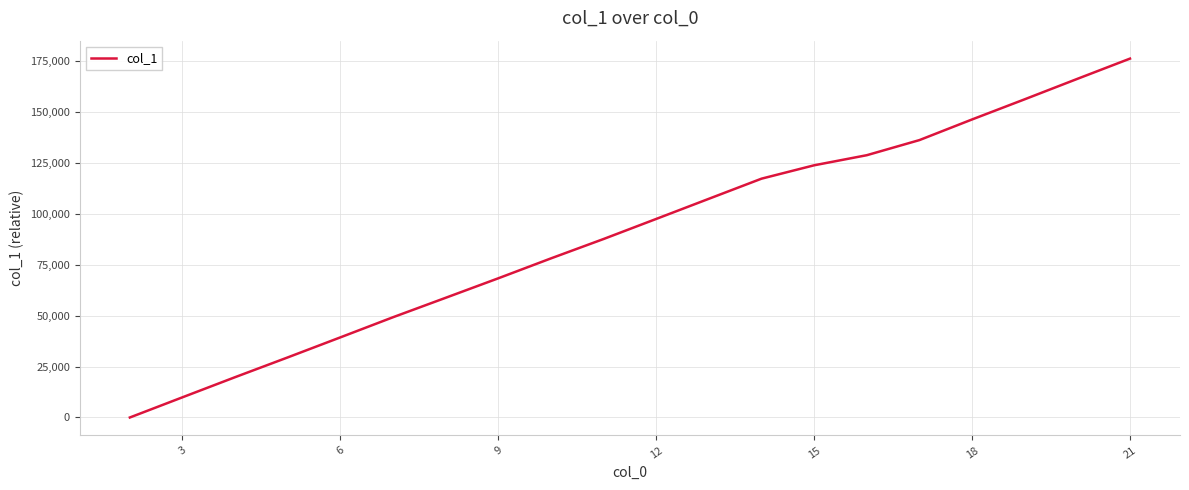

What is the greatest value displayed?

176033